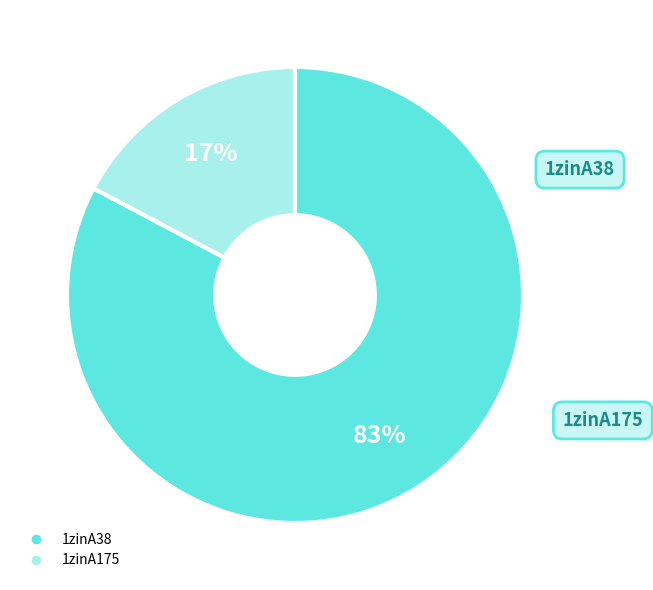

The 1zinA175 slice represents 5% of the pie. True or false?

False